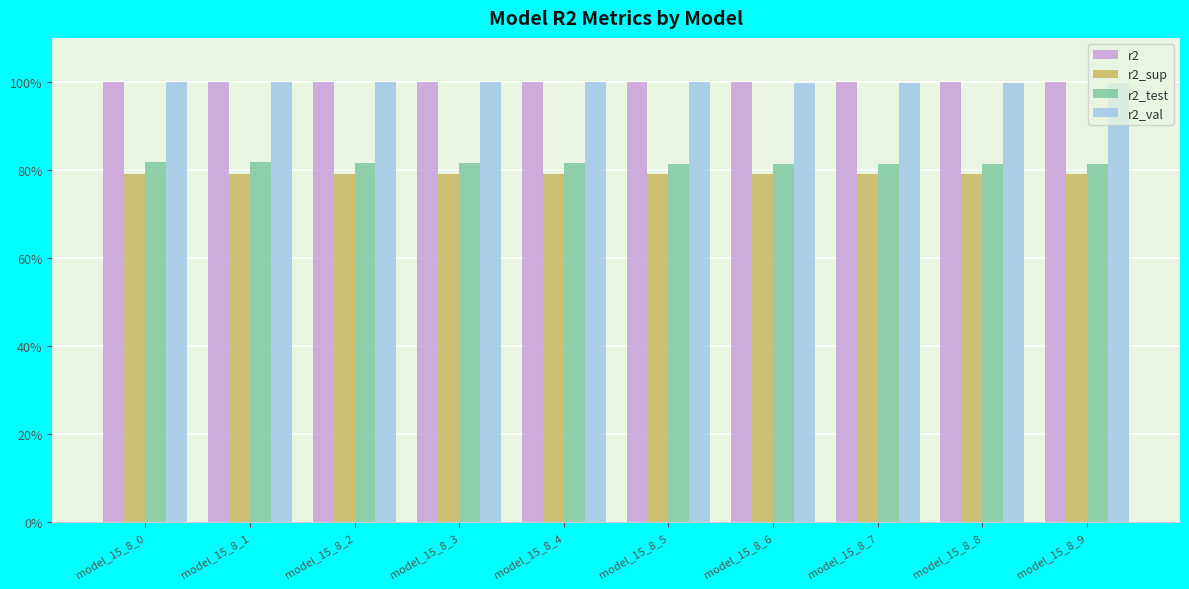

The value of r2_test at model_15_8_2 is 0.8. True or false?

True